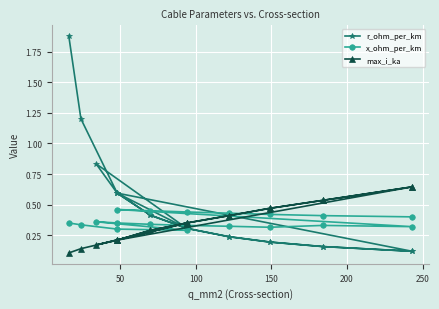

True or false: max_i_ka has a value of 0.1 at 13.

False